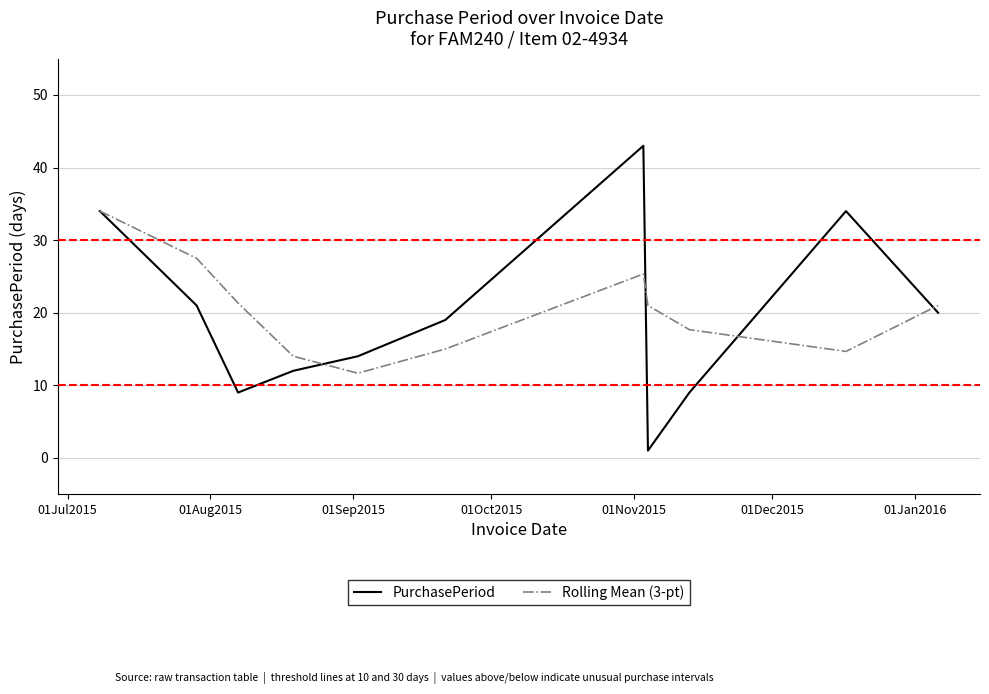

List the series in order of their peak value, highest first.

PurchasePeriod, Rolling Mean (3-pt)